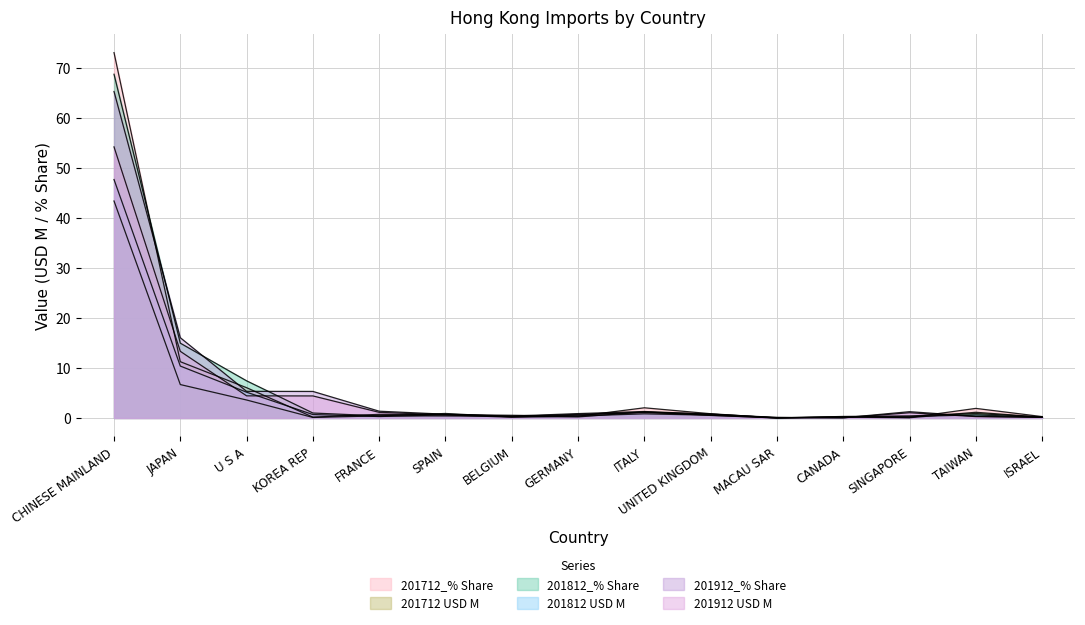

Which category has the highest value in the 201912 USD M series?

CHINESE MAINLAND